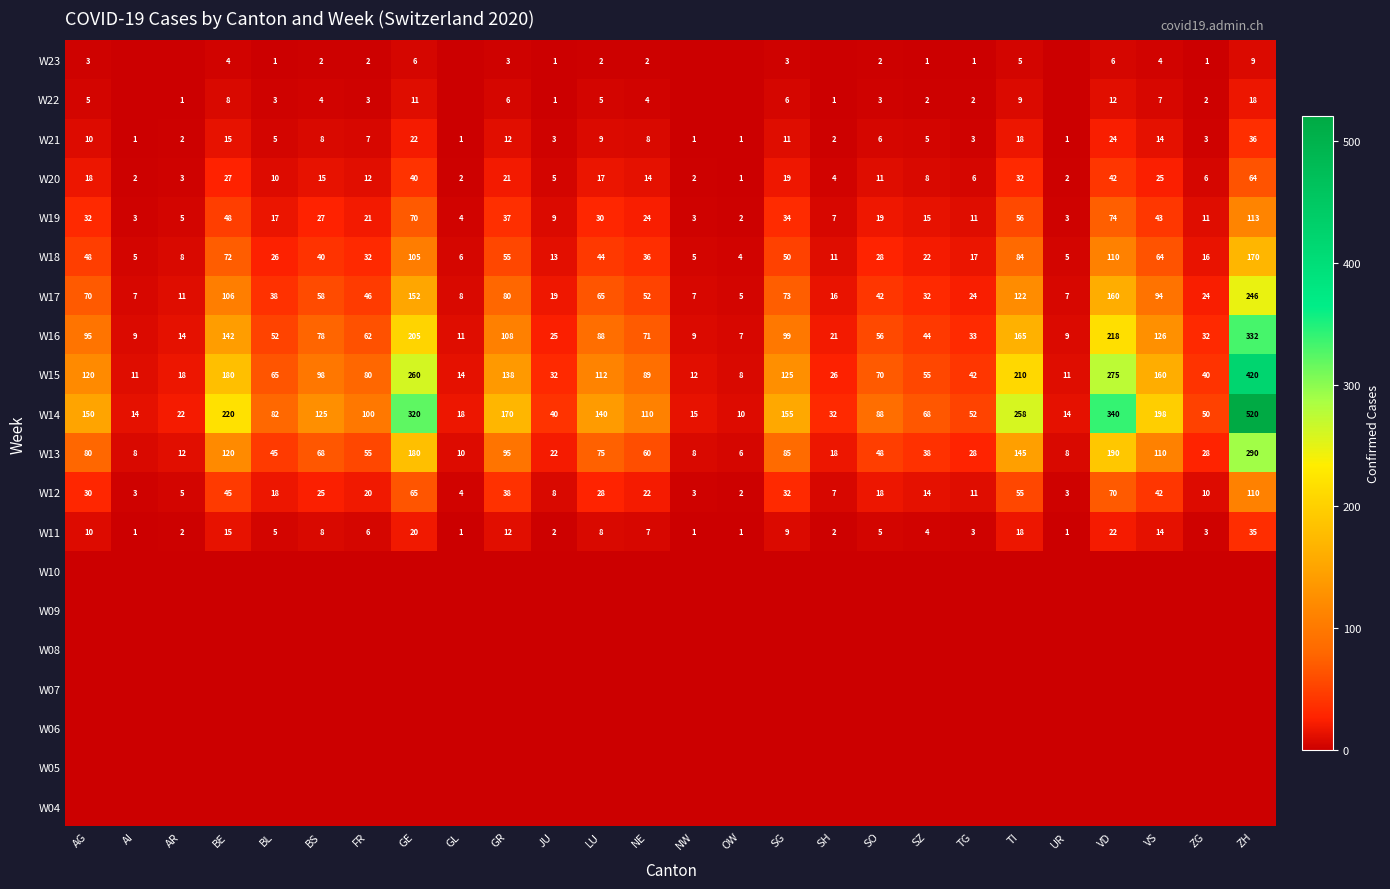

True or false: W15 has a value of 11 at AI.

True